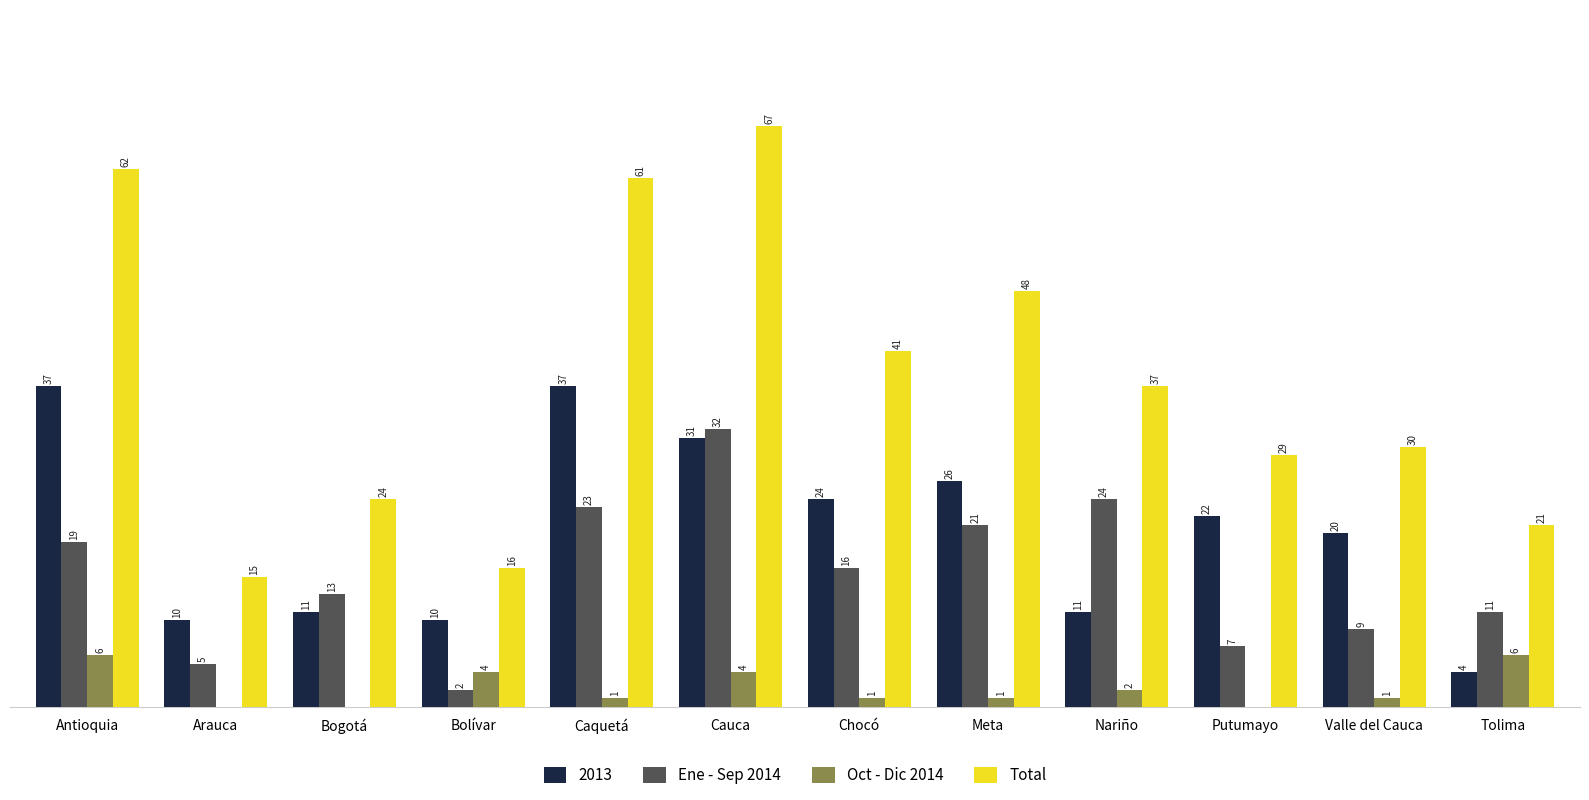

Which series has the largest total across all categories?

Total